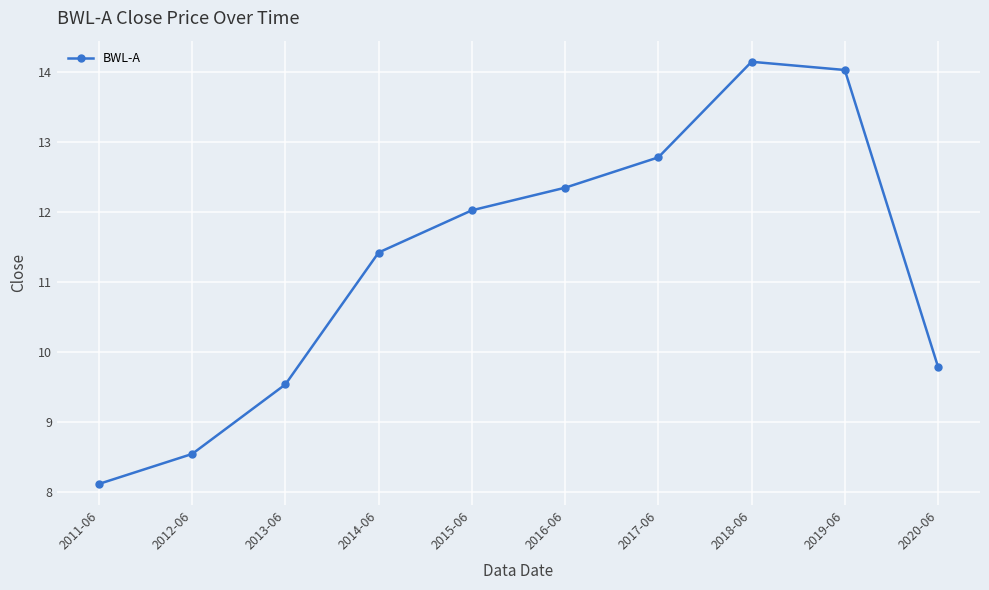

What is the label of the 6th point from the right?

2015-06